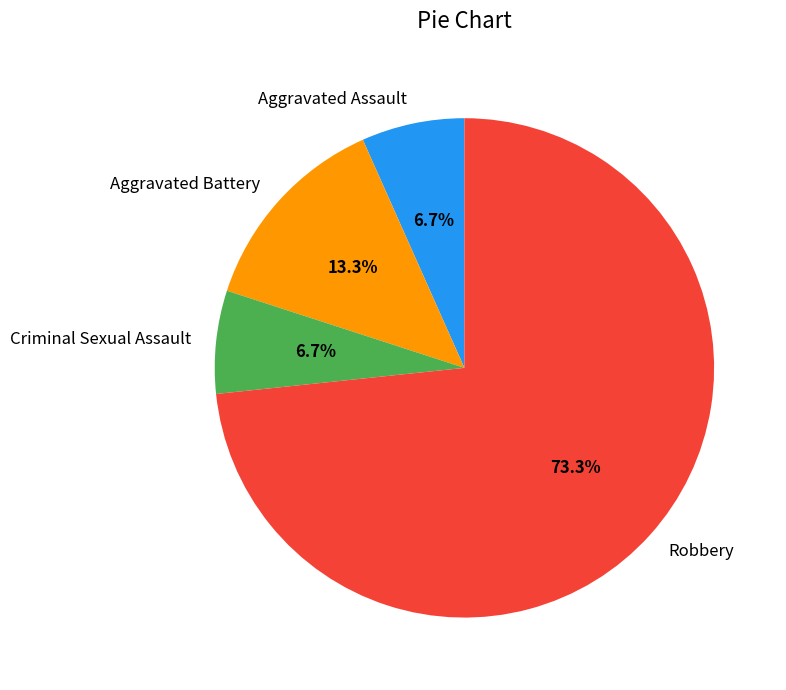

How many slices are in this pie chart?

4